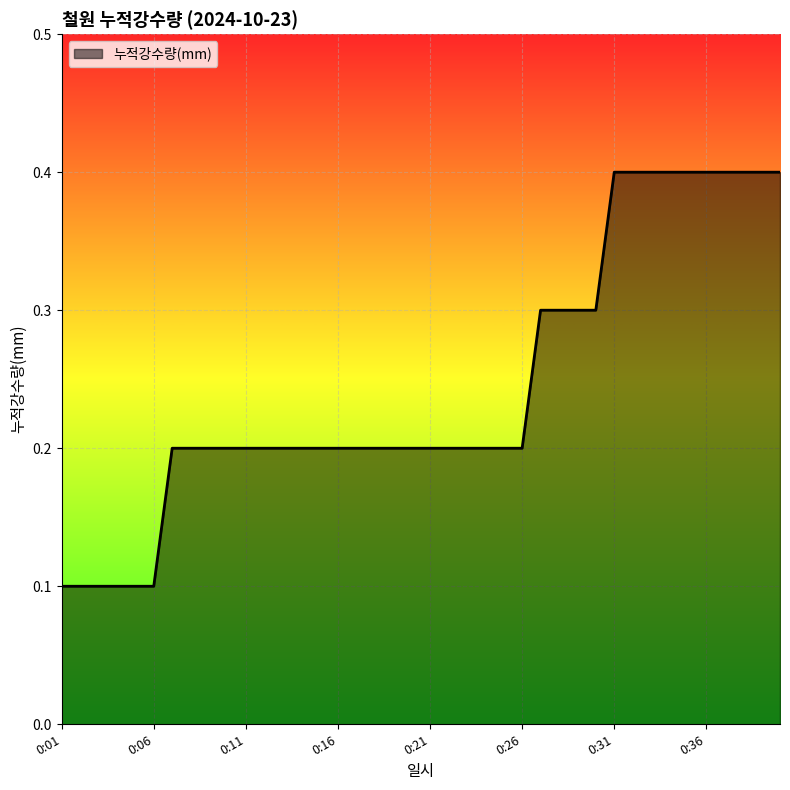

What is the maximum value shown in the chart?

0.4